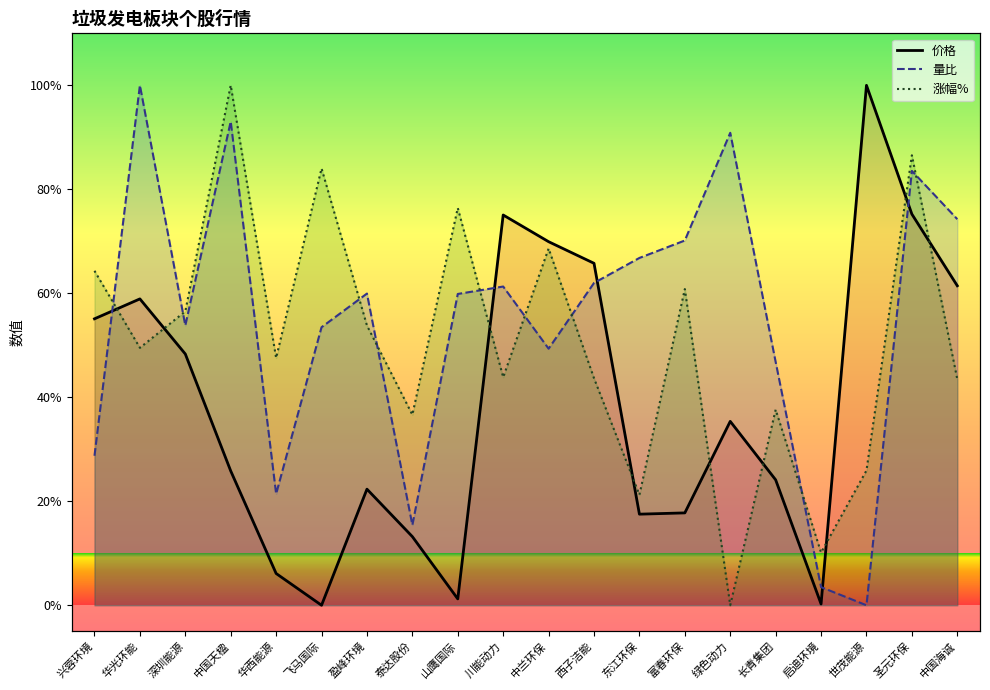

In 涨幅%, how many points are higher than both neighbors (excluding endpoints)?

7